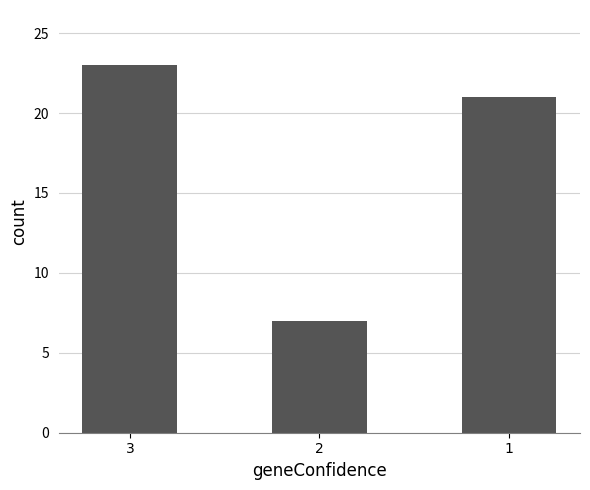

Does the chart contain stacked bars?

No